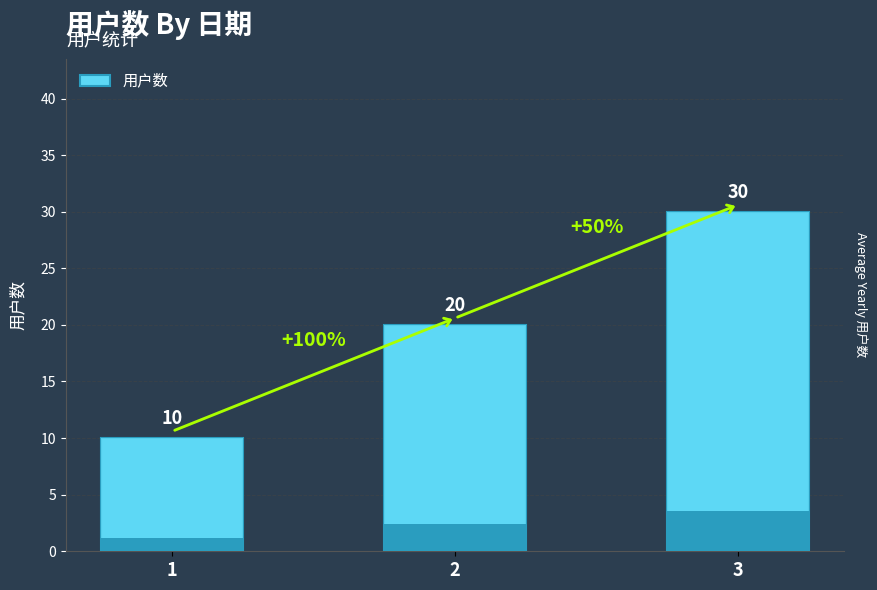

Is it true that the value at 1 is 10?

True